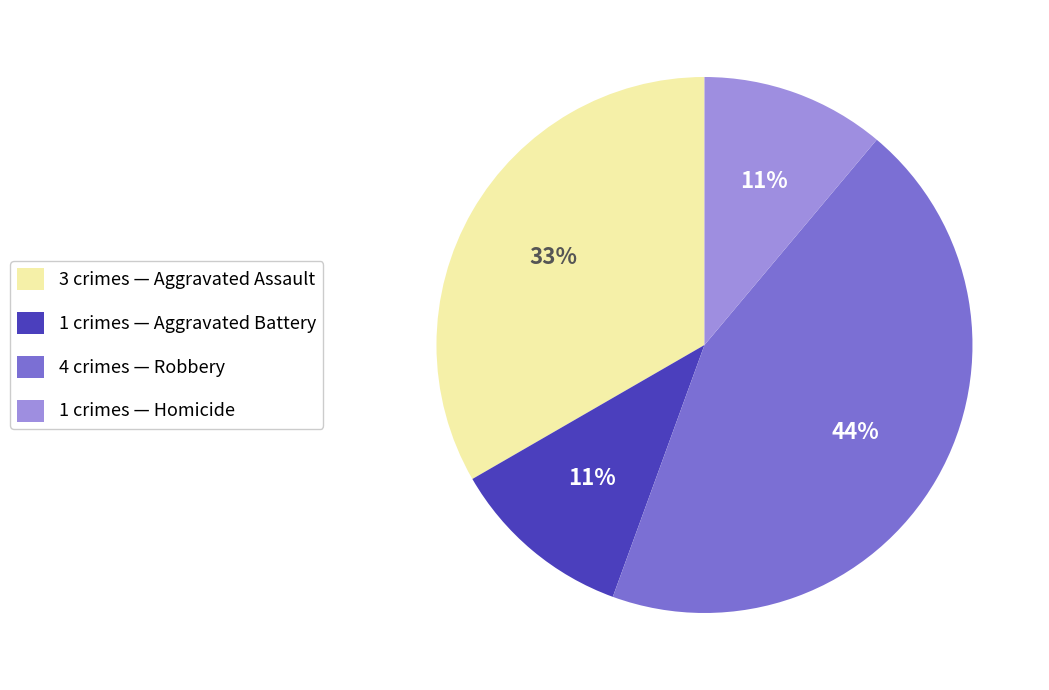

Is there any slice that represents more than half of the pie?

No